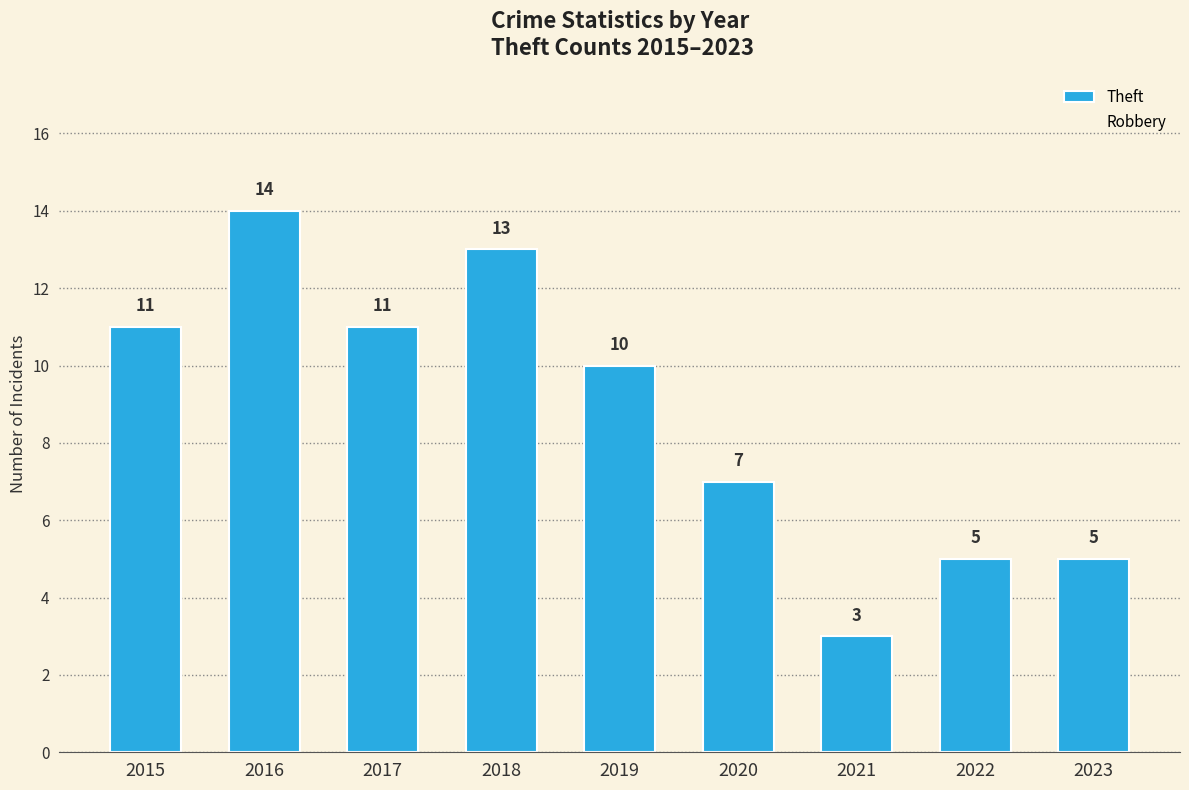

Are the bars grouped side by side (vs. stacked)?

No